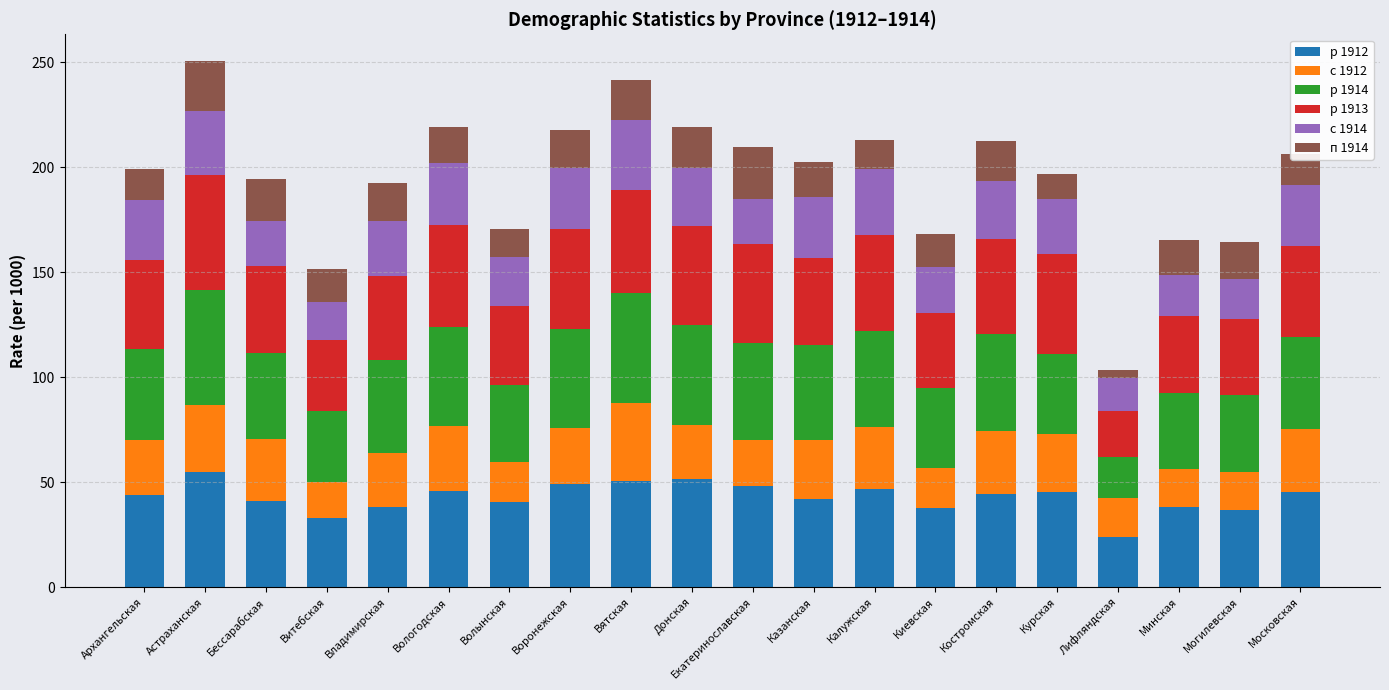

The value of р 1912 at Волынская is 9.8. True or false?

False